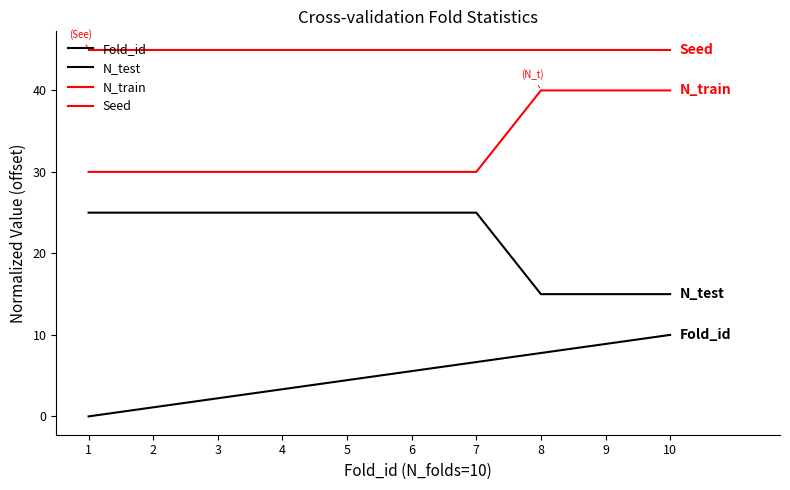

Does the chart have visible grid lines?

No